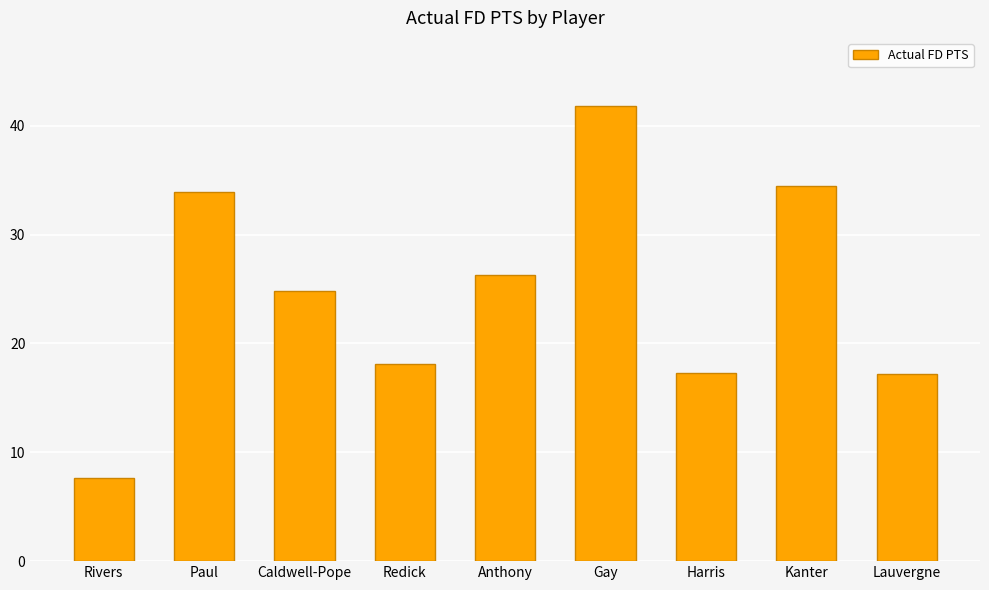

What is the label of the 8th bar from the left?

Kanter